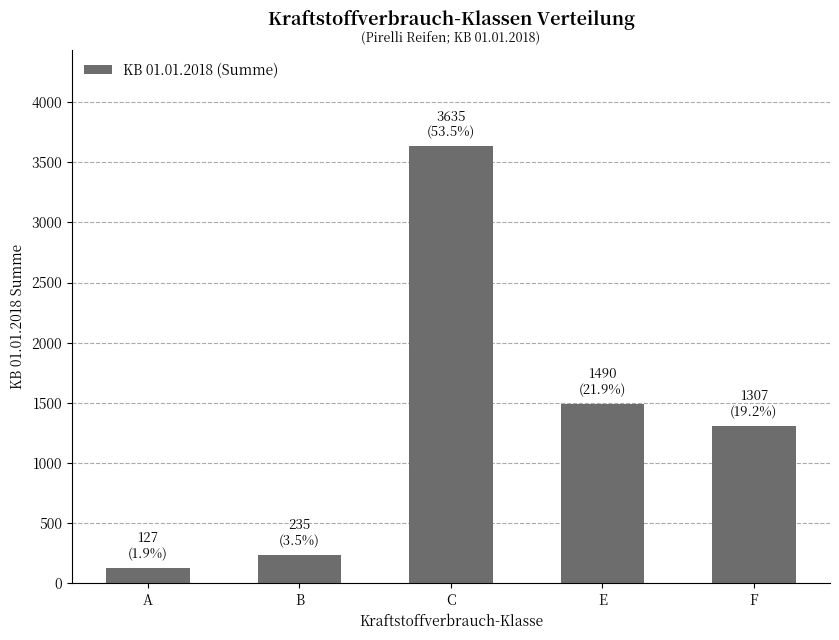

Reading left to right, list all the values displayed in this chart.

127	235	3635	1490	1307